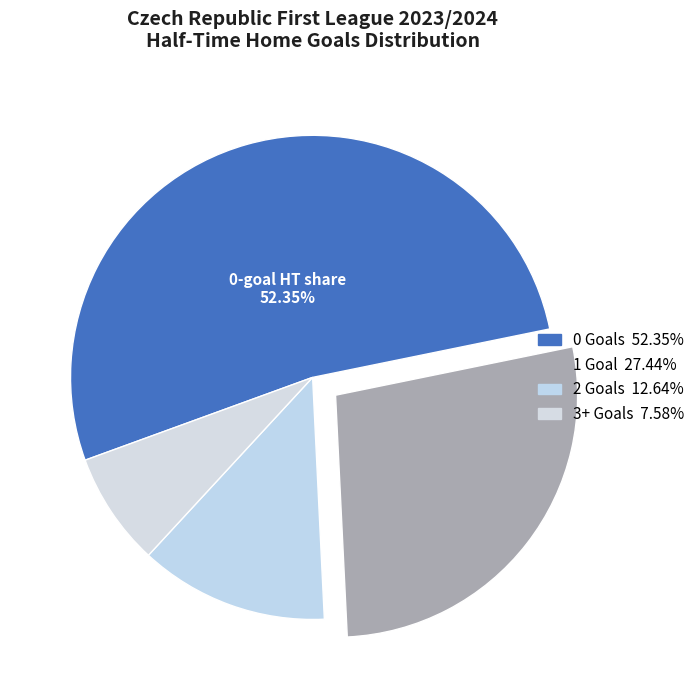

How many segments does this pie chart have?

4